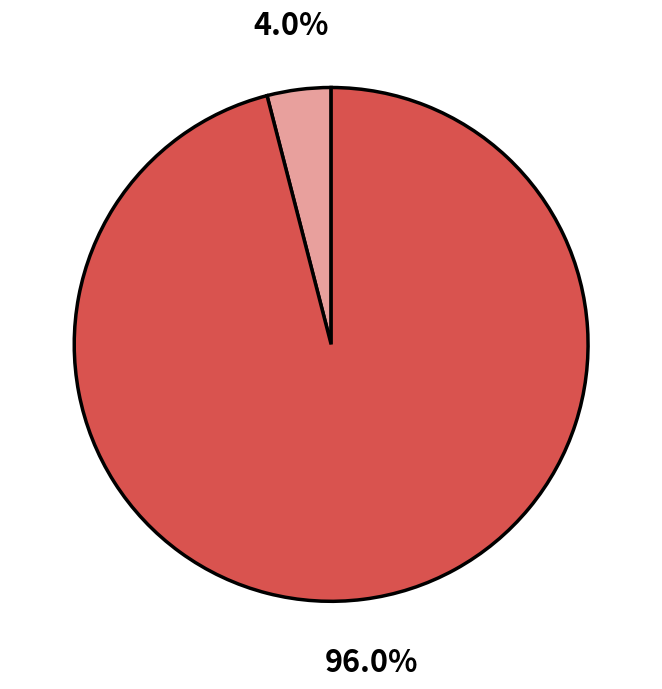

Is there a majority slice in this chart?

Yes